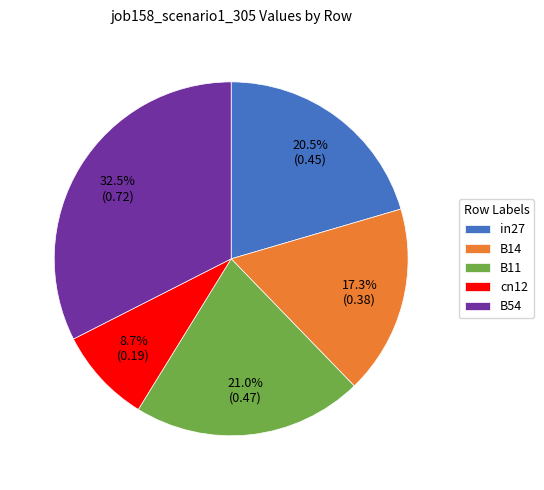

Between B11 and cn12, which is larger?

B11